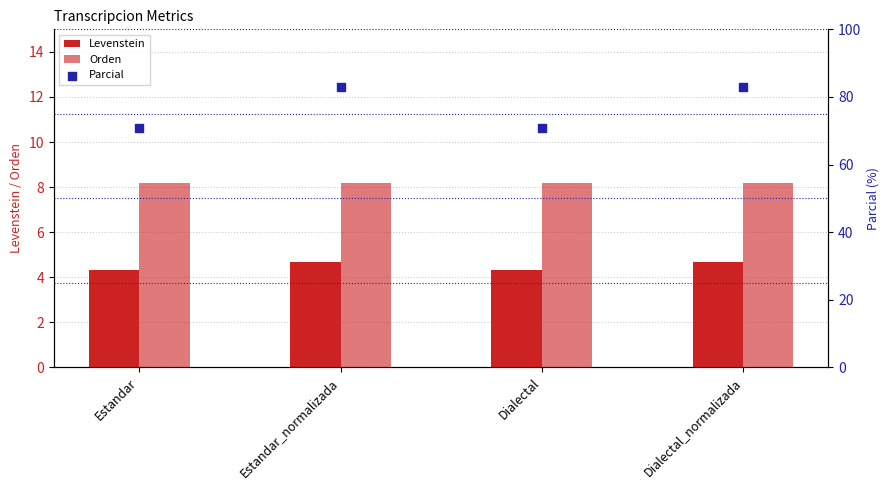

Which series reaches the minimum Y coordinate?

Levenstein